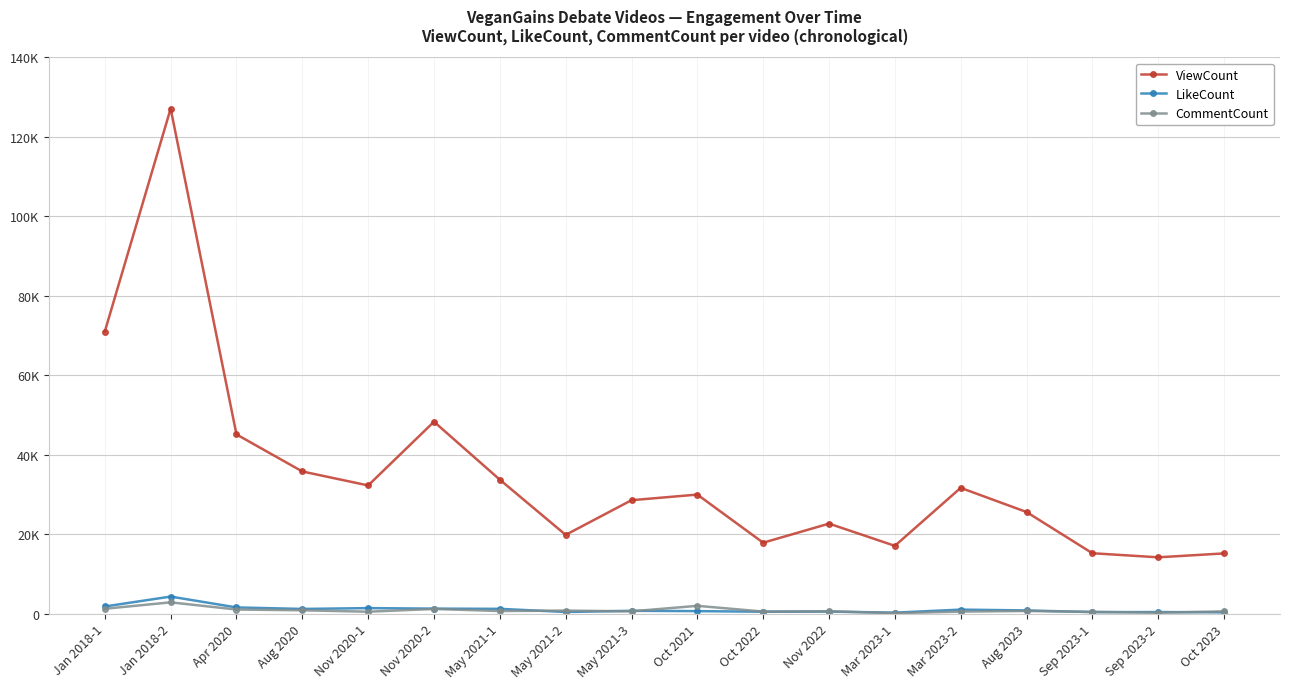

Reading left to right, extract all data points from this chart.

ViewCount: Jan 2018-1=70988	Jan 2018-2=127094	Apr 2020=45095	Aug 2020=35771	Nov 2020-1=32253	Nov 2020-2=48290	May 2021-1=33700	May 2021-2=19815	May 2021-3=28539	Oct 2021=29951	Oct 2022=17838	Nov 2022=22643	Mar 2023-1=17055	Mar 2023-2=31646	Aug 2023=25565	Sep 2023-1=15193	Sep 2023-2=14164	Oct 2023=15147
LikeCount: Jan 2018-1=1790	Jan 2018-2=4282	Apr 2020=1551	Aug 2020=1171	Nov 2020-1=1377	Nov 2020-2=1246	May 2021-1=1197	May 2021-2=405	May 2021-3=702	Oct 2021=621	Oct 2022=470	Nov 2022=501	Mar 2023-1=239	Mar 2023-2=1003	Aug 2023=793	Sep 2023-1=375	Sep 2023-2=386	Oct 2023=317
CommentCount: Jan 2018-1=1214	Jan 2018-2=2834	Apr 2020=1022	Aug 2020=834	Nov 2020-1=472	Nov 2020-2=1172	May 2021-1=642	May 2021-2=747	May 2021-3=562	Oct 2021=1955	Oct 2022=506	Nov 2022=584	Mar 2023-1=112	Mar 2023-2=496	Aug 2023=659	Sep 2023-1=428	Sep 2023-2=224	Oct 2023=563